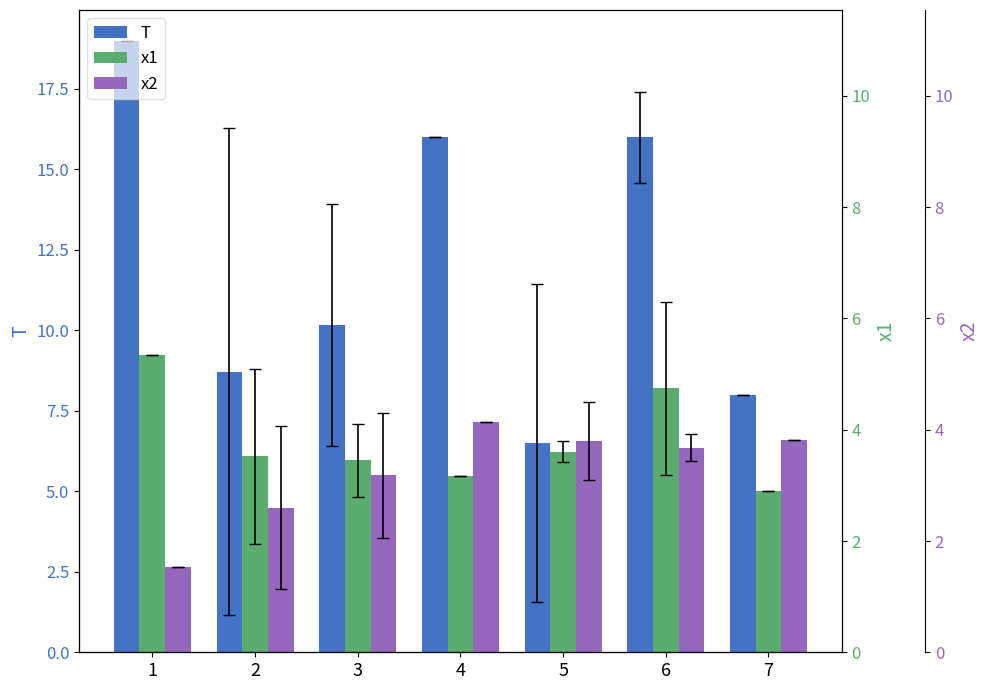

What is the difference between the second highest and minimum values in the x1 series?

3.2